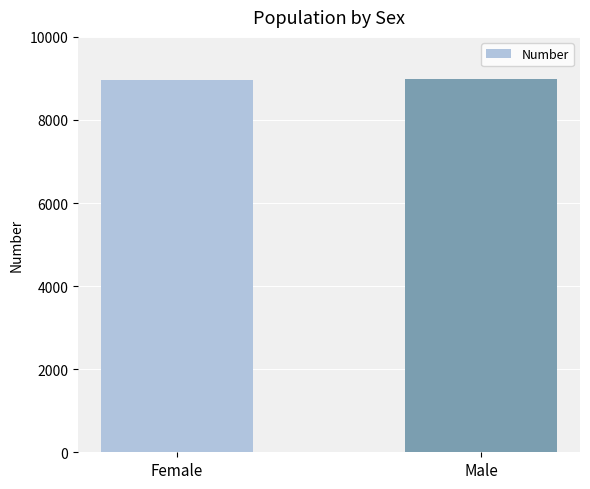

Count the values in the range 8955 to 8987.

2